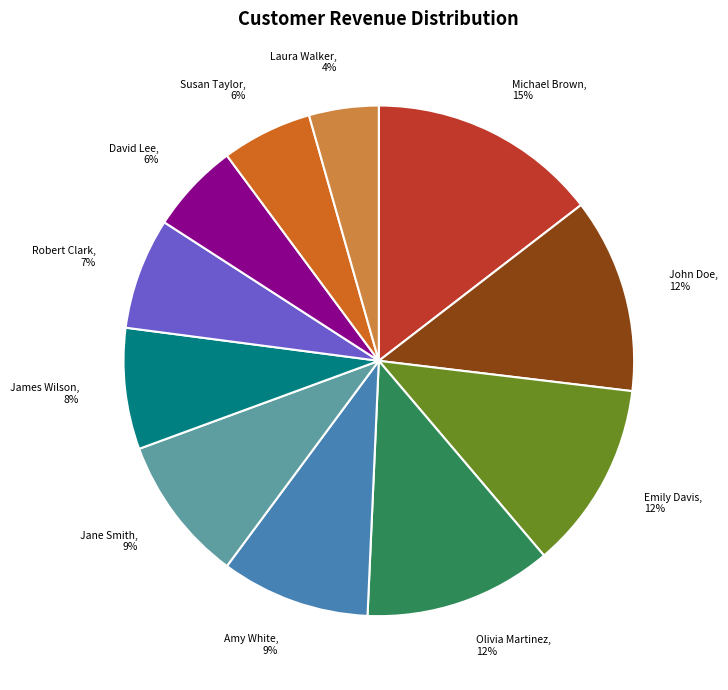

Which category has the biggest portion of the pie?

Michael Brown